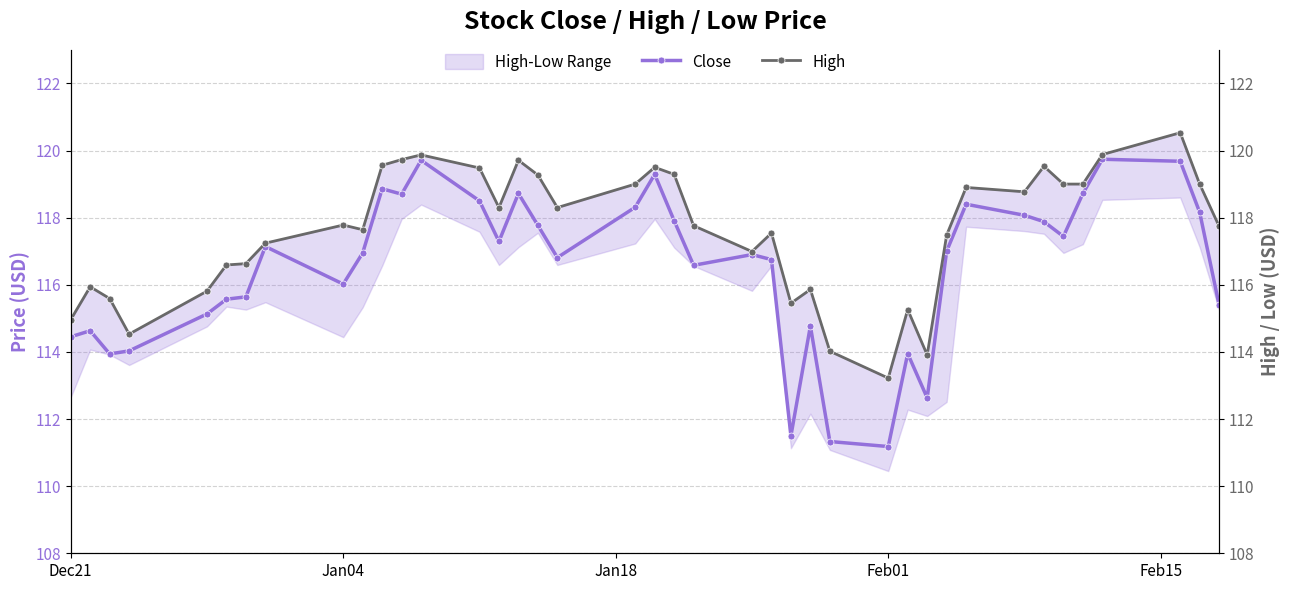

What is the difference between the maximum and minimum values in the Close series?

8.6